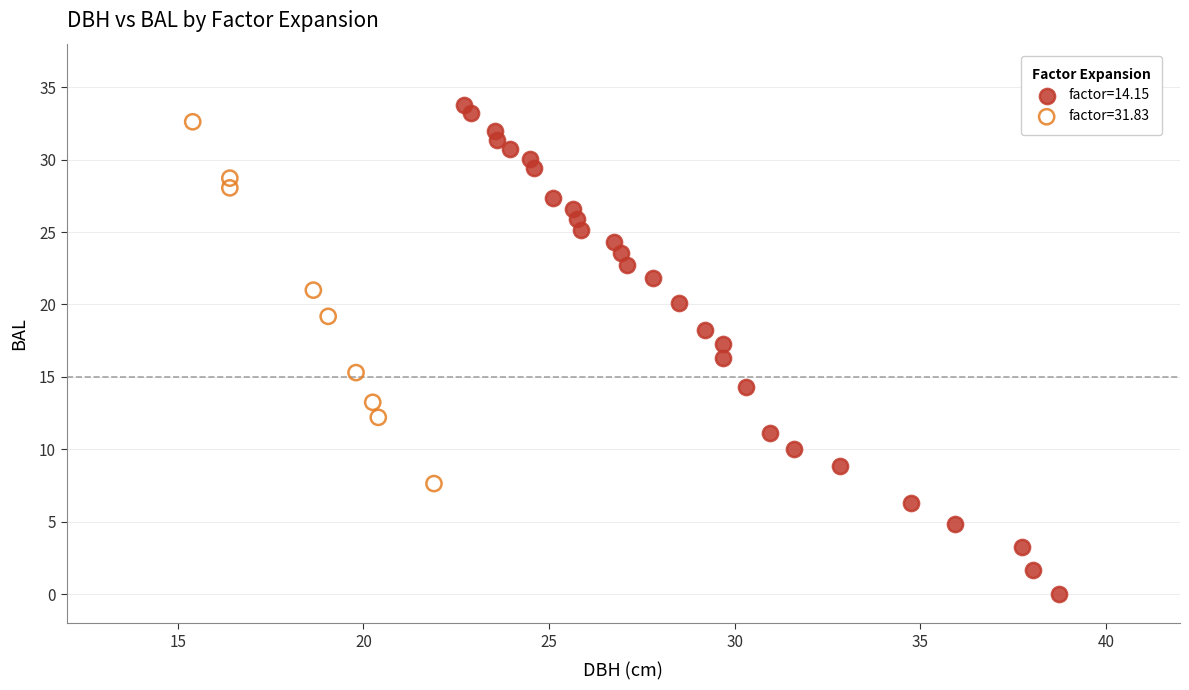

Which series reaches the minimum Y coordinate?

factor=14.15